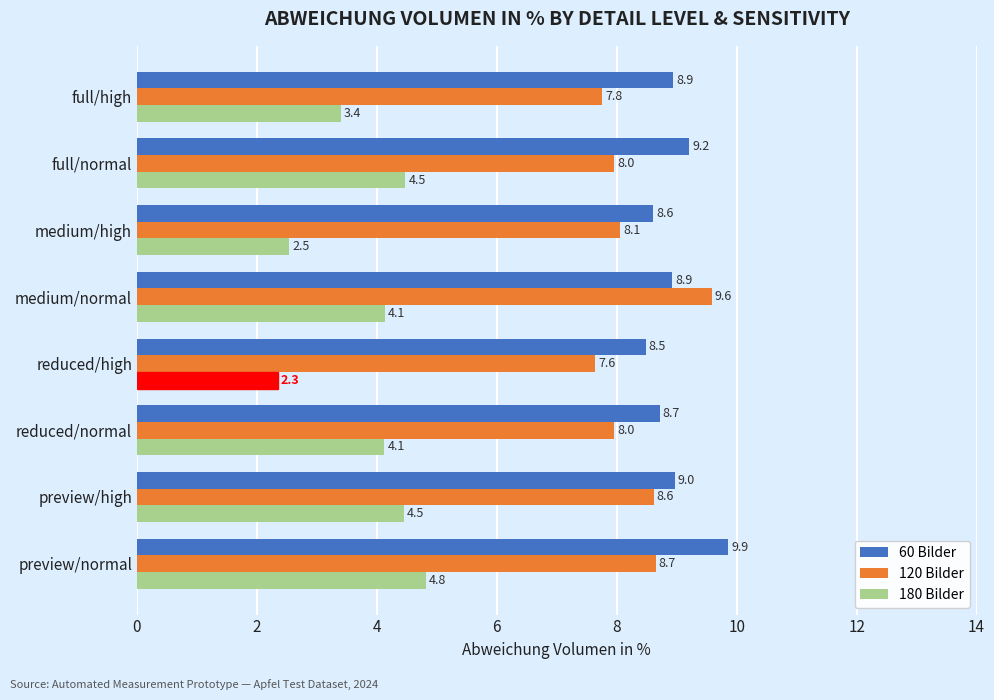

What is the sum of all 60 Bilder values?

71.7